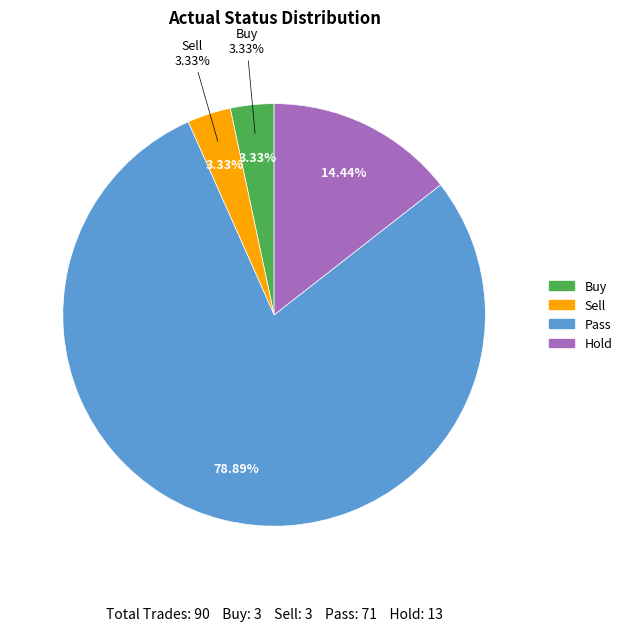

What is the largest slice in the pie chart?

Pass